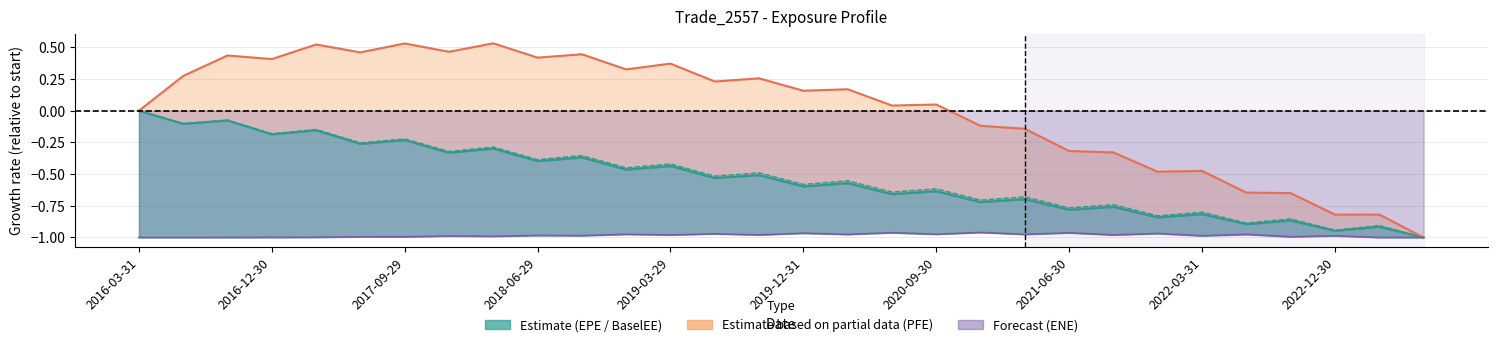

Where is ENE nearest to the value 0?

2020-12-31